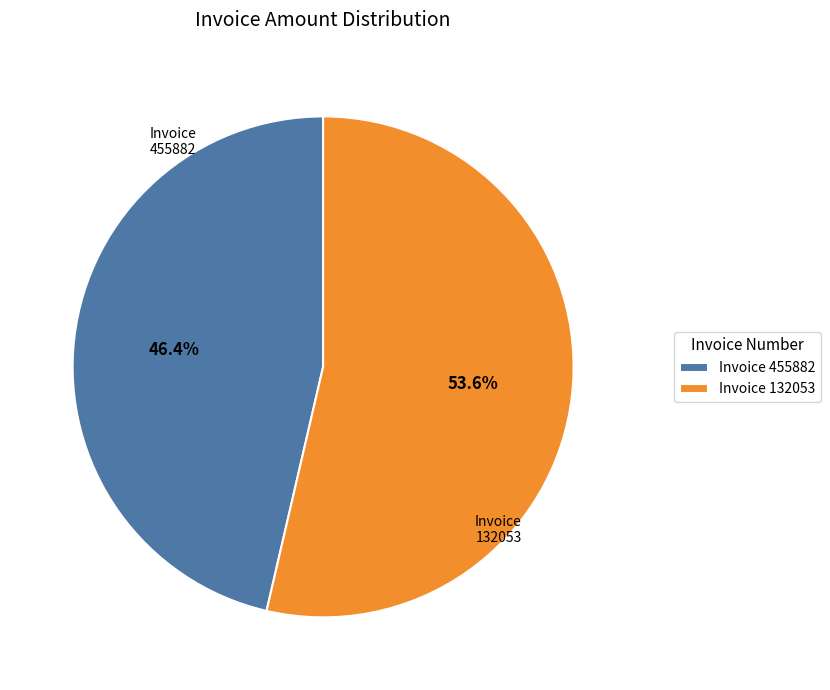

Which has a higher value, Invoice 455882 or Invoice 132053?

Invoice 132053